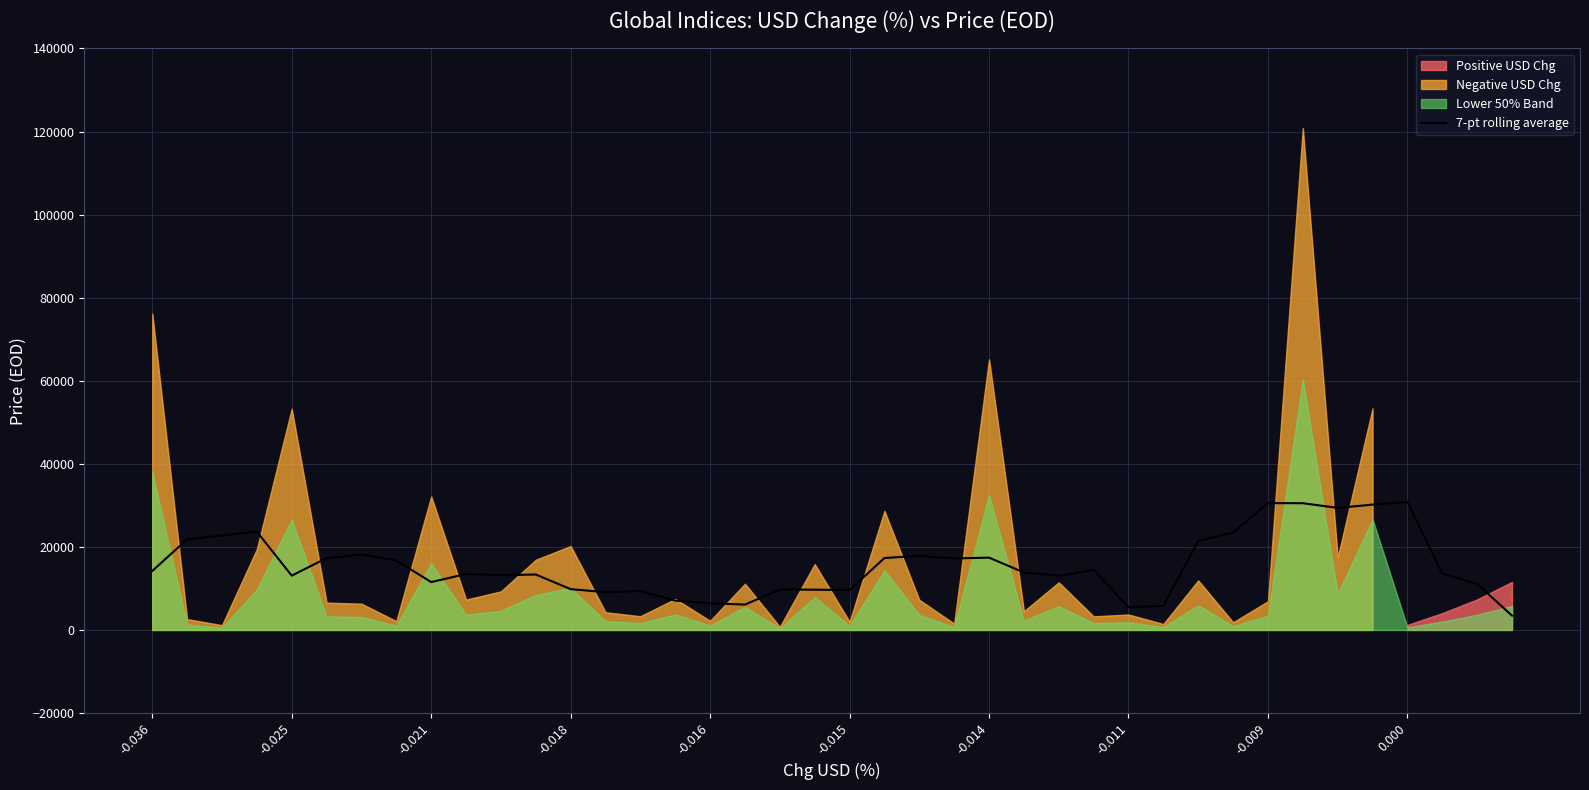

What is the maximum value for 7-pt rolling average?

30843.8